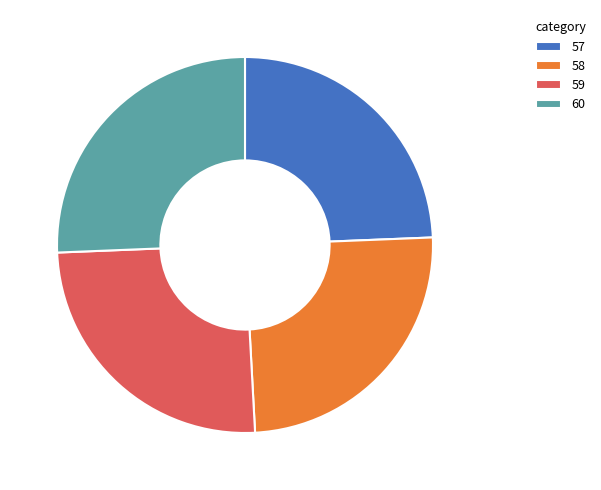

Is it true that 58 is 36% of the pie?

False